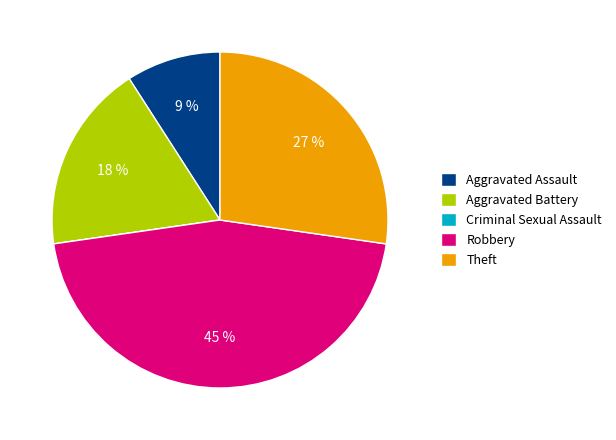

Does any single category account for the majority?

No